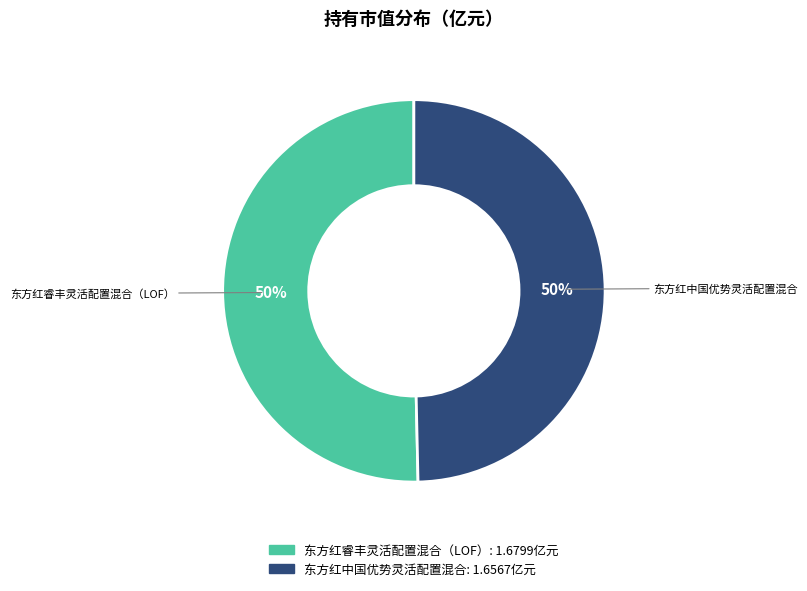

True or false: 东方红中国优势灵活配置混合 accounts for 50% of the total.

True